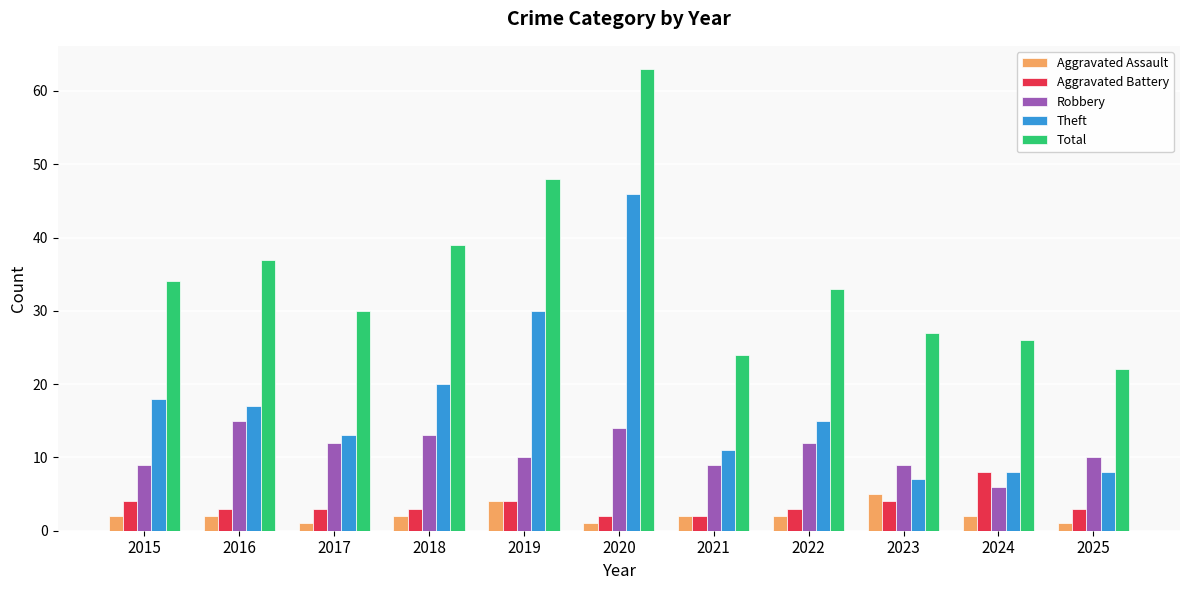

Which series has the largest total across all categories?

Total